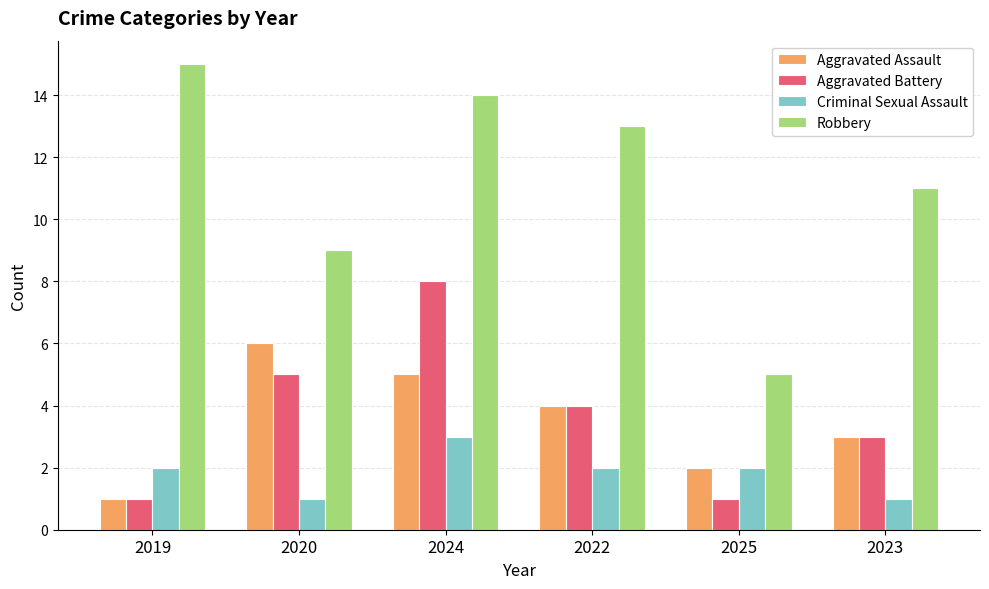

Is it true that Criminal Sexual Assault equals 1 at 2025?

False